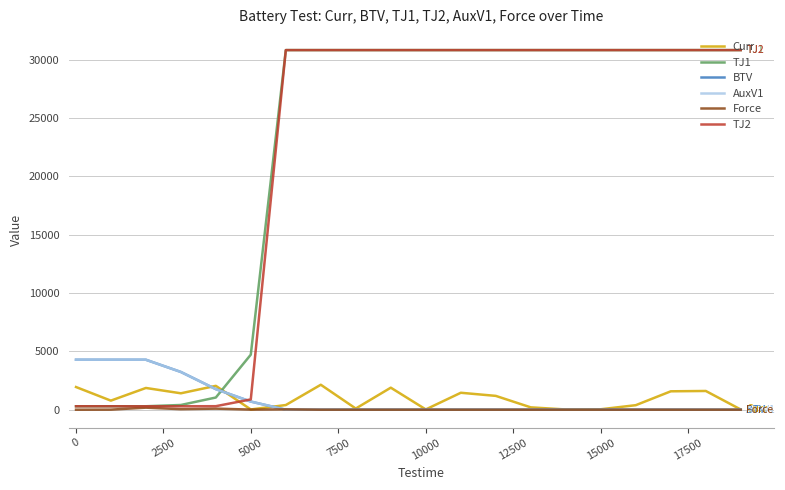

Does the chart have visible grid lines?

Yes